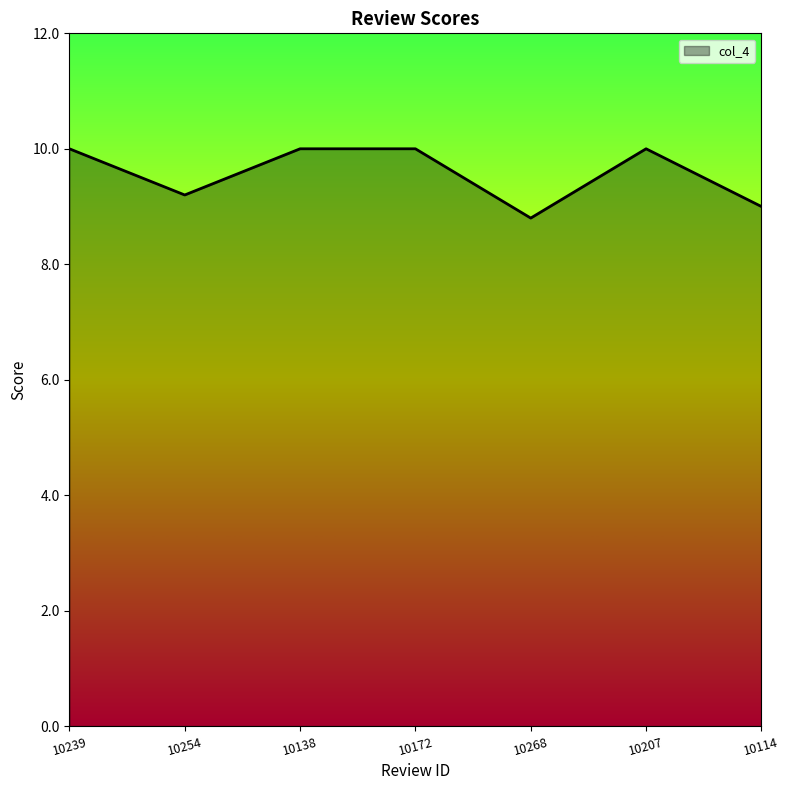

True or false: there are more than 2 points higher than both neighbors.

False